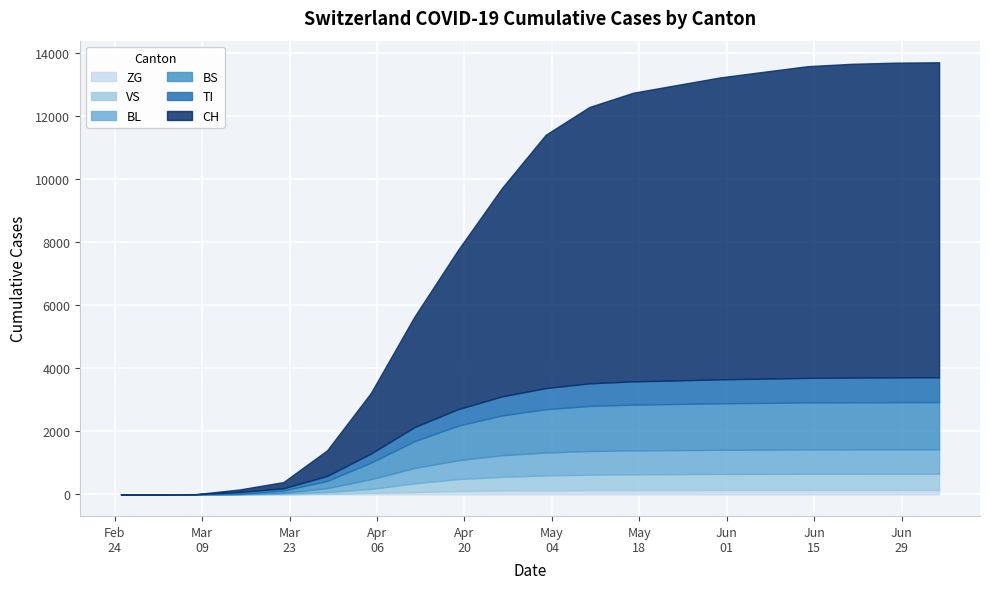

True or false: CH has more than 1 points higher than both neighbors.

False